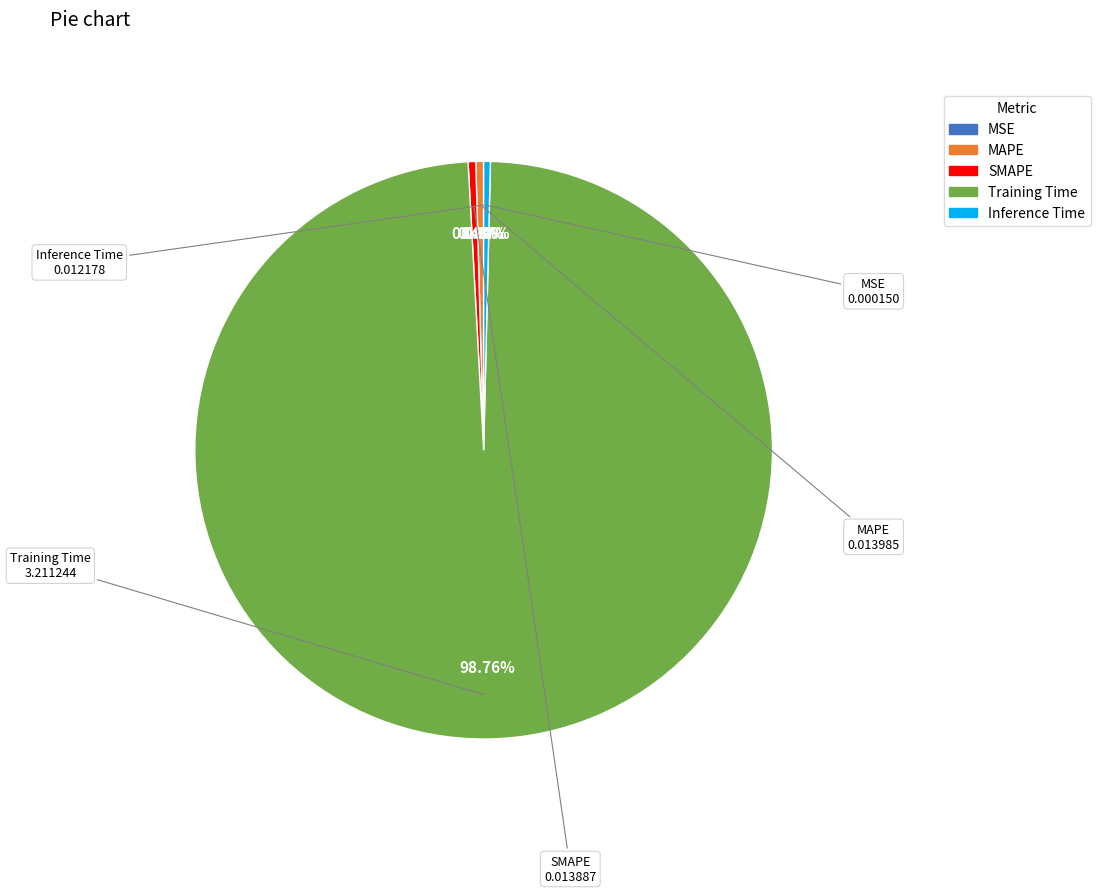

Which slice represents more than half of the pie?

Training Time